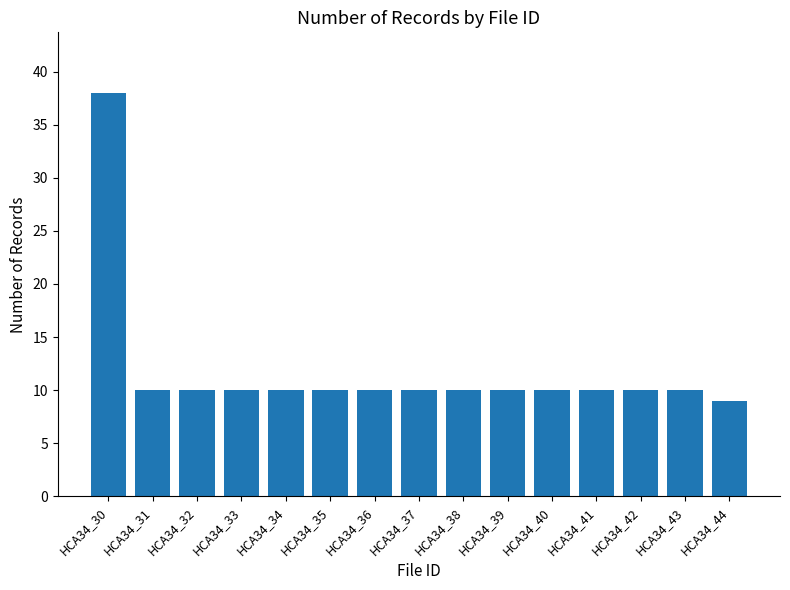

What is the value of the 11th bar from the left?

10